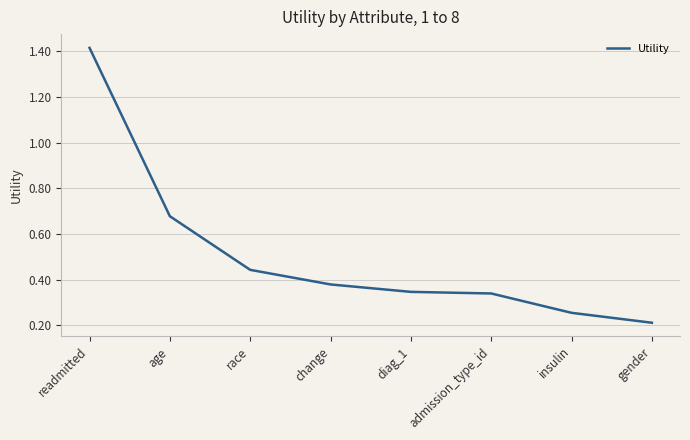

Does the chart display data point markers on the line(s)?

No